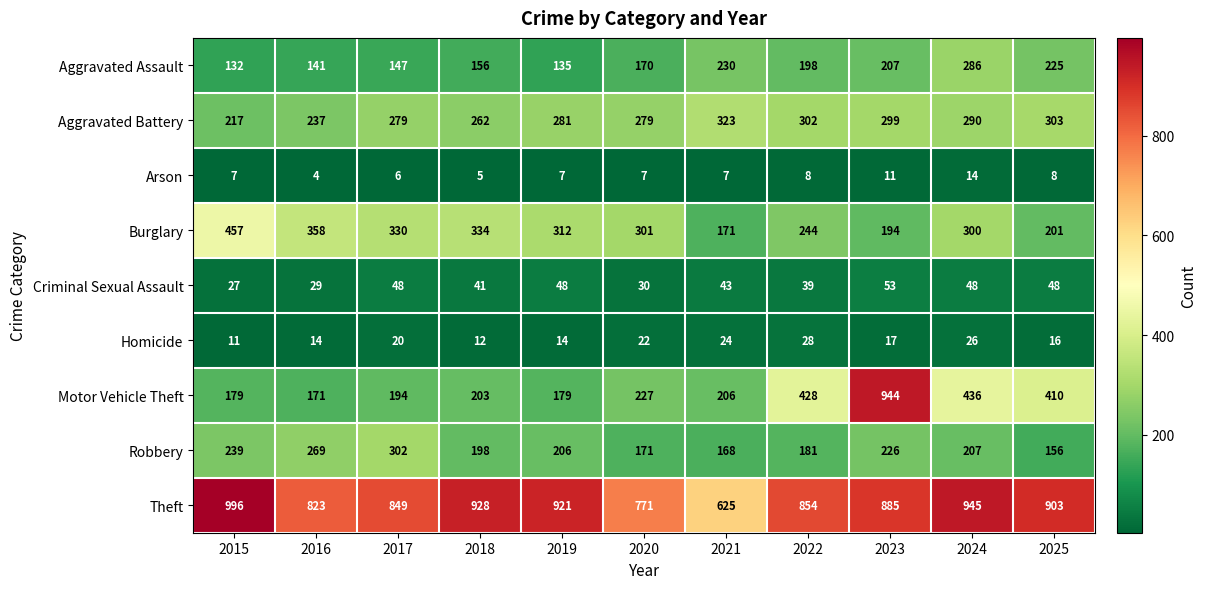

What is the sum of the Burglary values at 2017 and 2018?

664